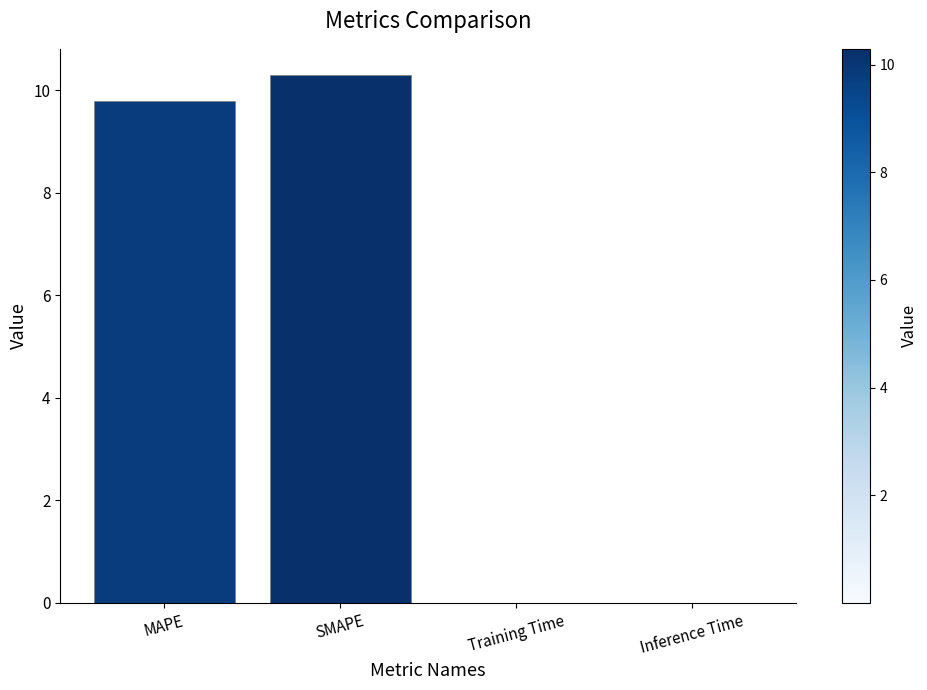

Is it true that the value at Inference Time is 0.0?

True